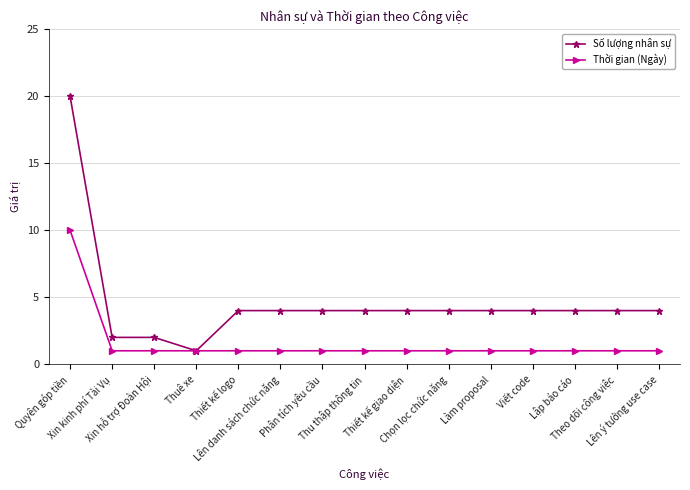

How many lines are shown in the chart?

2